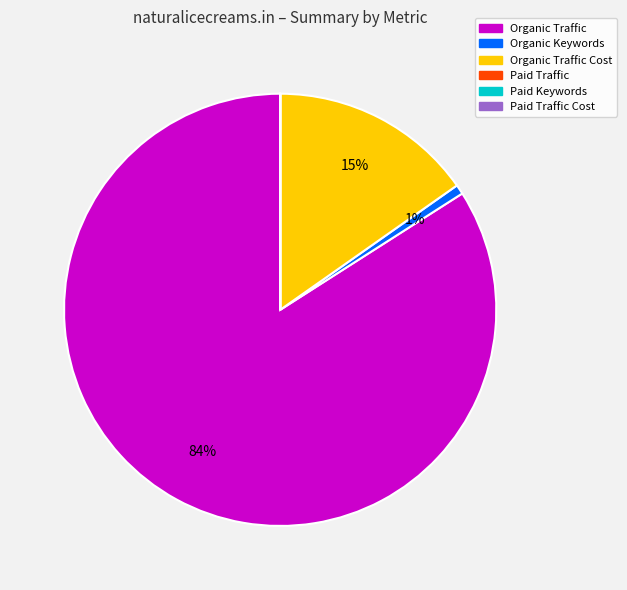

Does Organic Traffic represent more than half of the total?

Yes